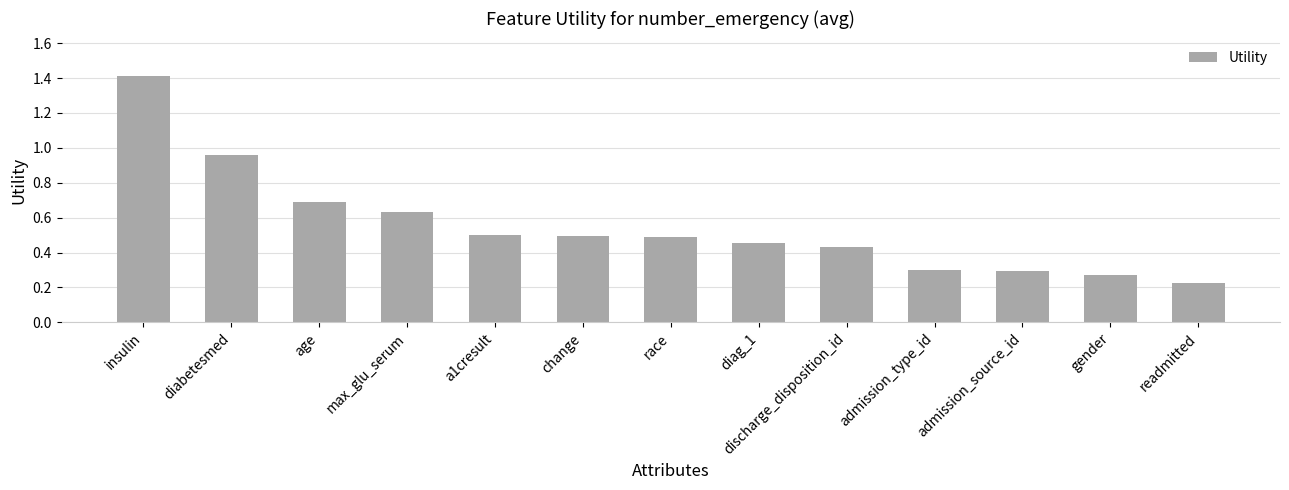

Which category has the highest value across all series?

insulin